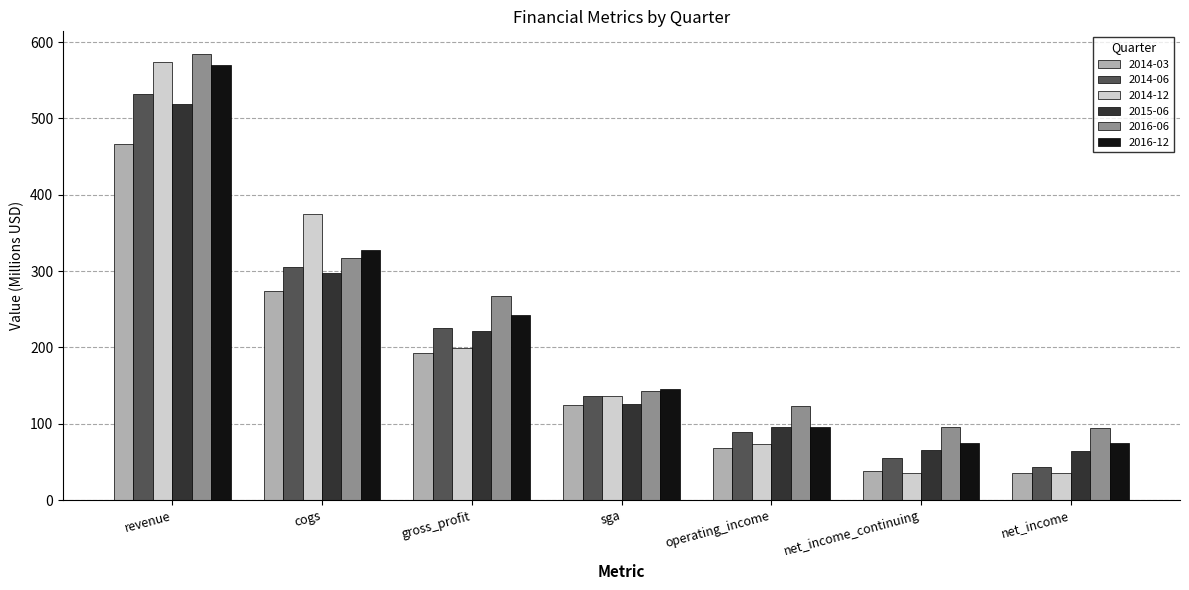

What is the average value of the 2016-12 series?

218.7